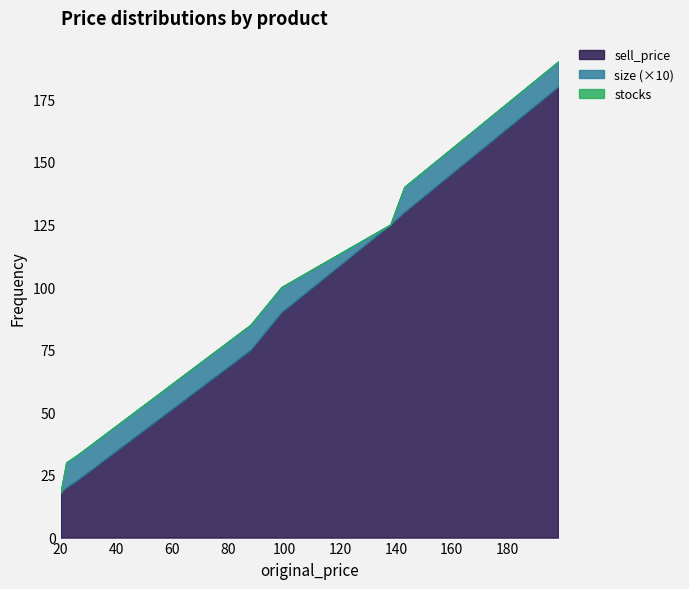

What is the maximum value shown in the chart?

180